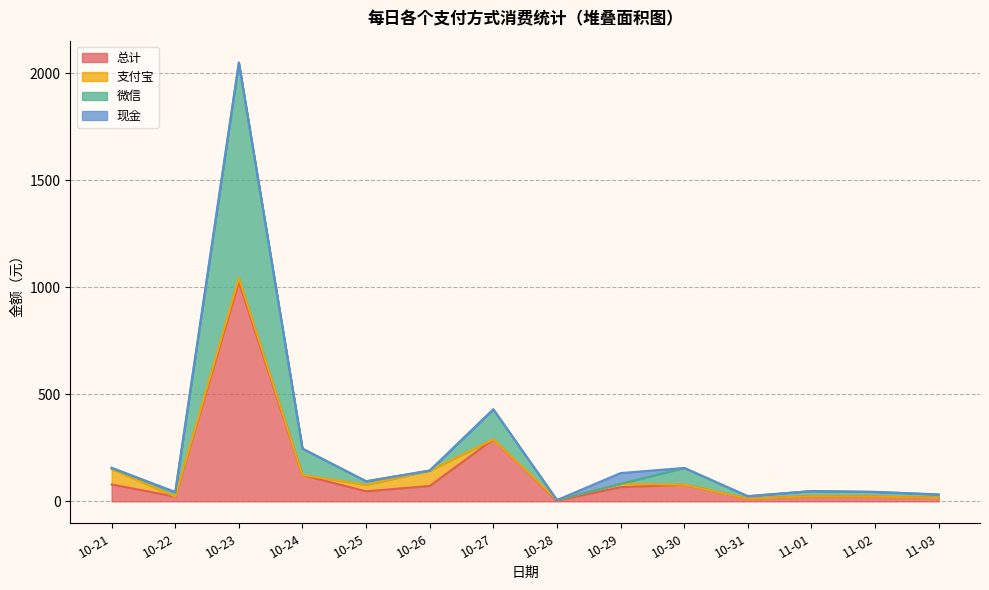

What is the minimum value for 微信?

6.1